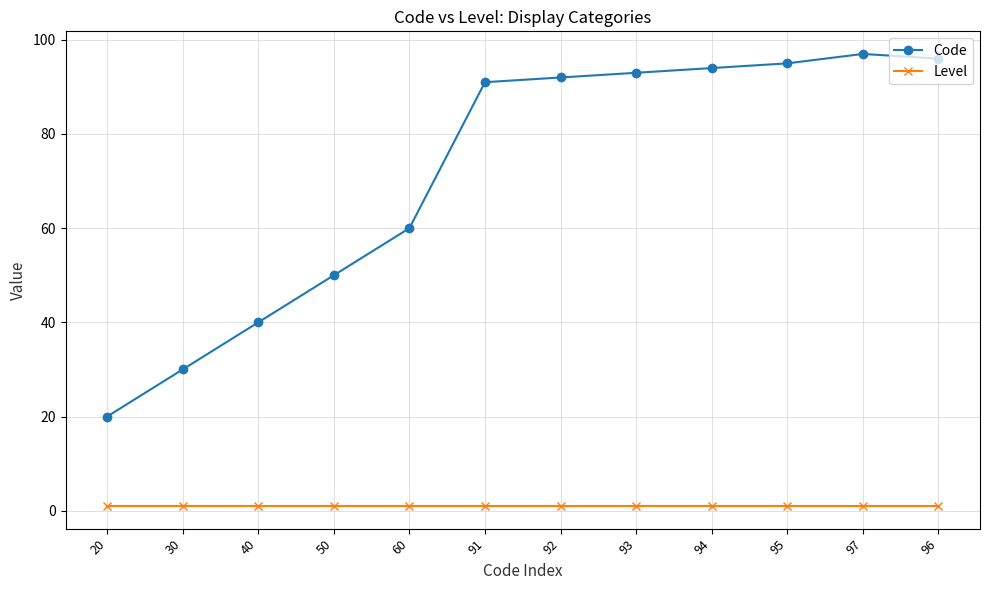

Reading left to right, transcribe all the data shown in this chart.

Code: 20	30	40	50	60	91	92	93	94	95	97	96
Level: 1	1	1	1	1	1	1	1	1	1	1	1